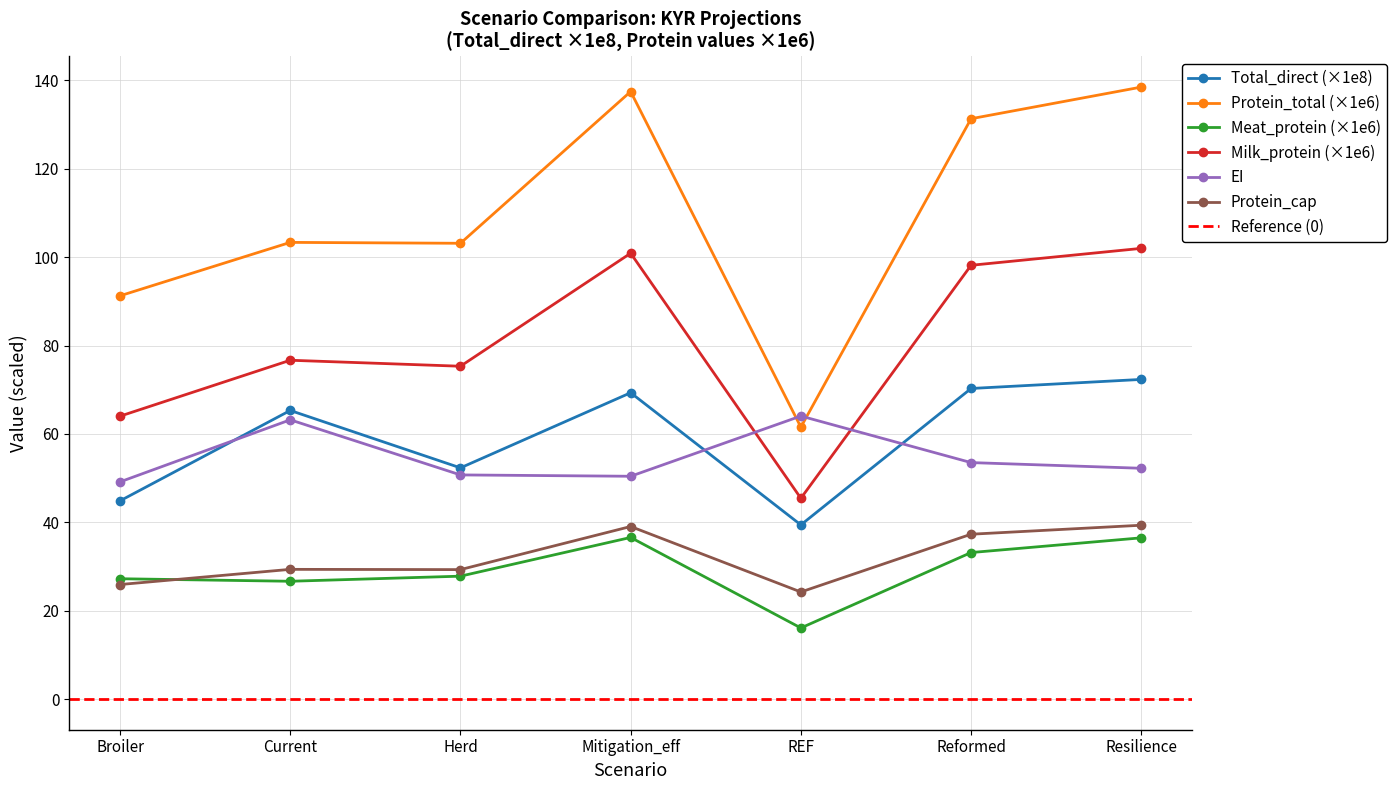

At which label does Protein_cap reach its peak?

Resilience